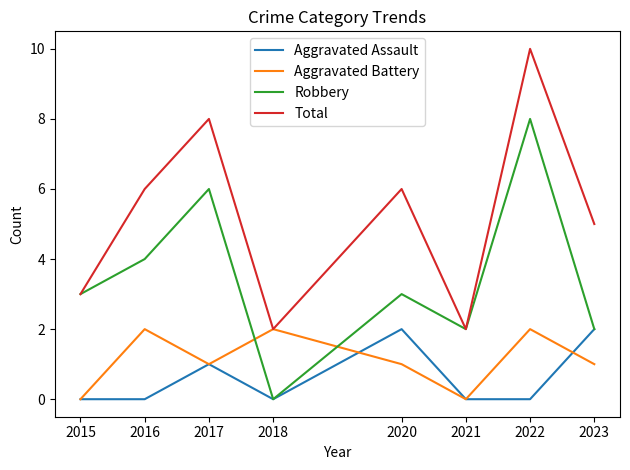

Is it true that Aggravated Assault equals 1 at 2023?

False